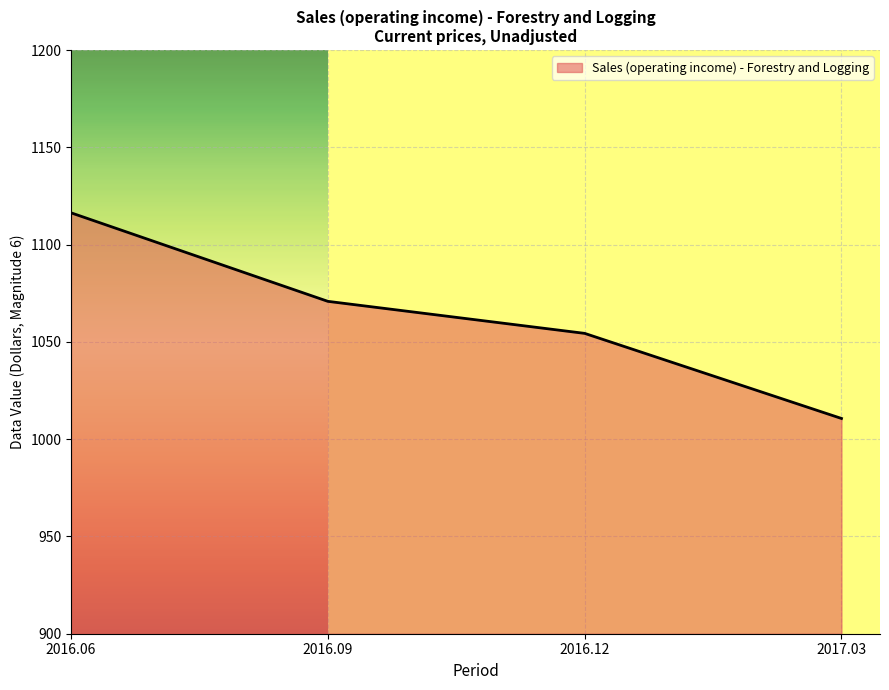

True or false: the data shows 1010.7 at 2017.03.

True